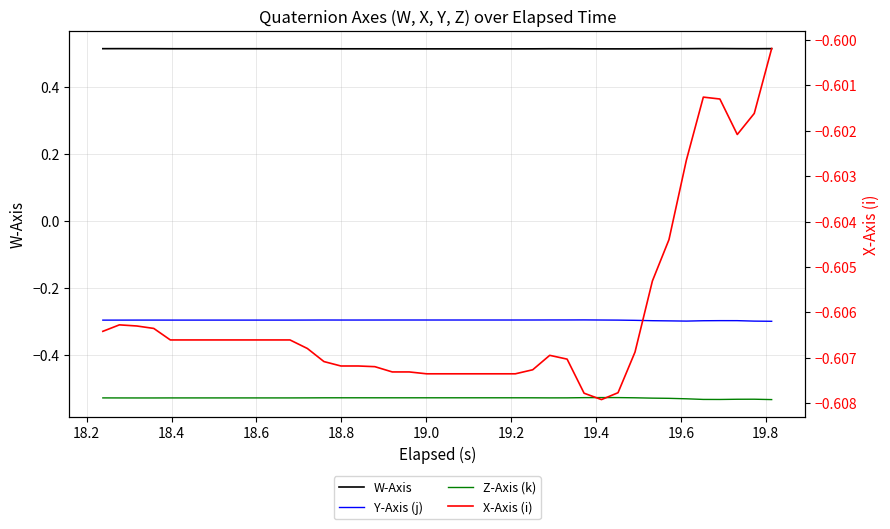

Which series has the largest total across all categories?

W-Axis